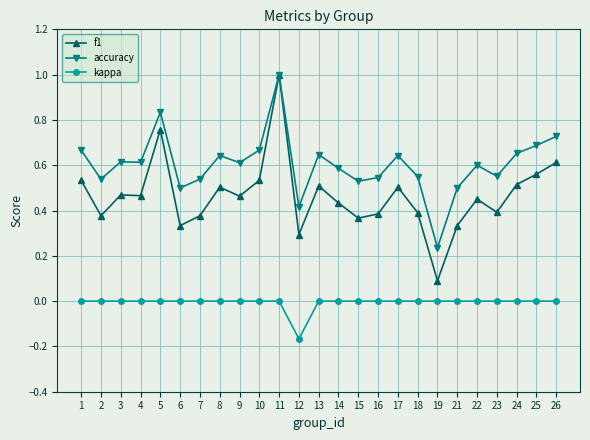

Which series has the largest total across all categories?

accuracy